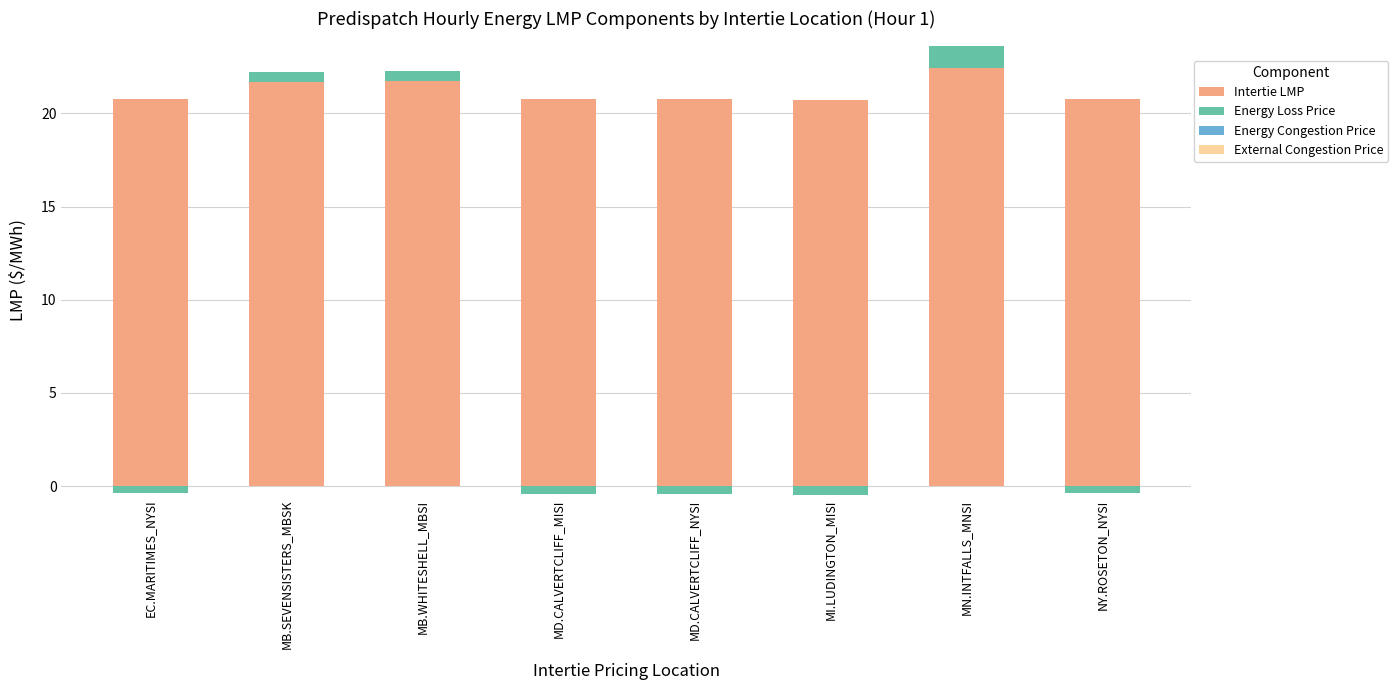

Which has a higher value, MI.LUDINGTON_MISI or NY.ROSETON_NYSI?

NY.ROSETON_NYSI